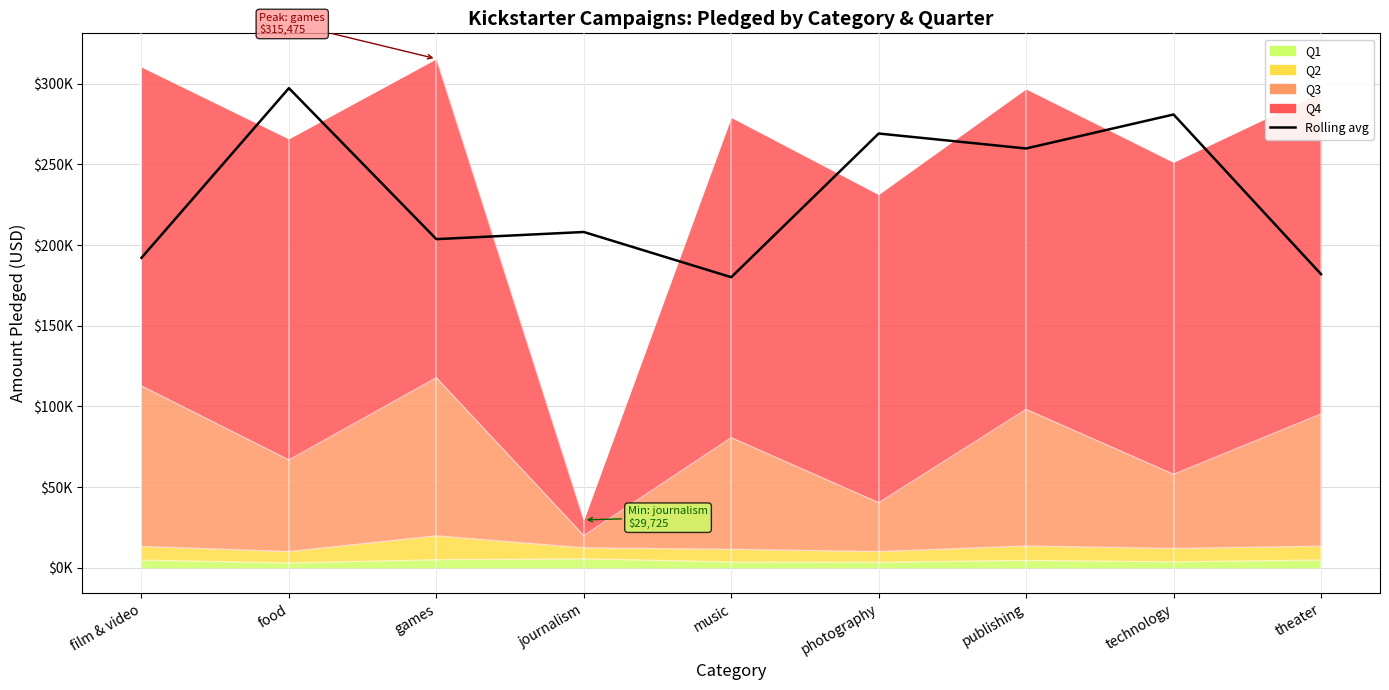

Is it true that the value at film & video is 192125.0?

True